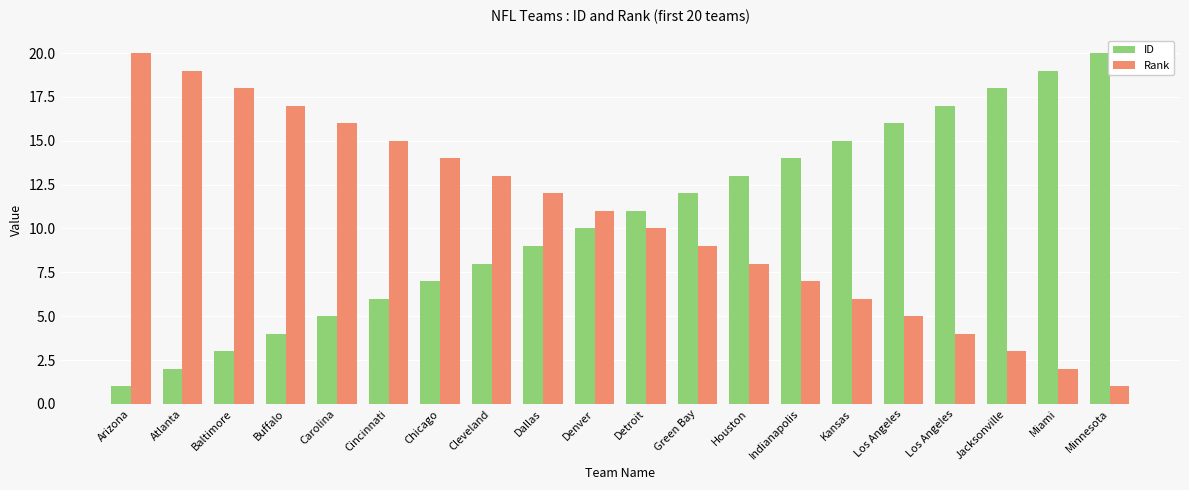

Reading left to right, list all the values displayed in this chart.

ID: Arizona=1	Atlanta=2	Baltimore=3	Buffalo=4	Carolina=5	Cincinnati=6	Chicago=7	Cleveland=8	Dallas=9	Denver=10	Detroit=11	Green Bay=12	Houston=13	Indianapolis=14	Kansas=15	Los Angeles=16	Los Angeles=17	Jacksonville=18	Miami=19	Minnesota=20
Rank: Arizona=20	Atlanta=19	Baltimore=18	Buffalo=17	Carolina=16	Cincinnati=15	Chicago=14	Cleveland=13	Dallas=12	Denver=11	Detroit=10	Green Bay=9	Houston=8	Indianapolis=7	Kansas=6	Los Angeles=5	Los Angeles=4	Jacksonville=3	Miami=2	Minnesota=1